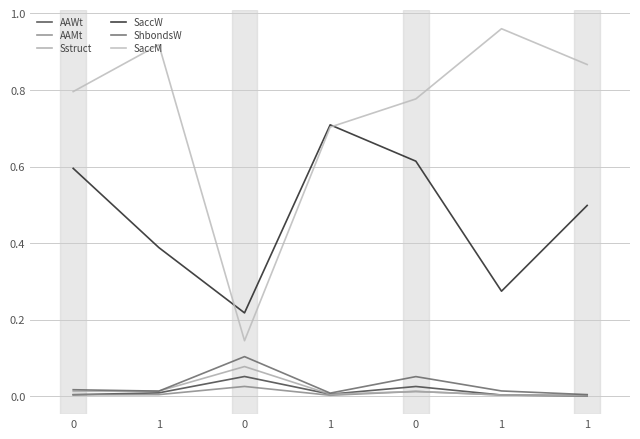

Rank the categories by Sstruct value from highest to lowest.

0, 1, 0, 0, 1, 1, 1